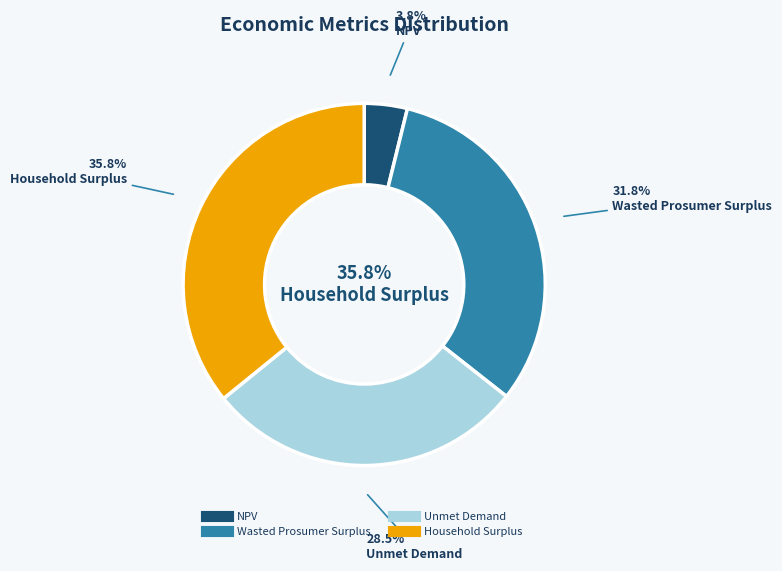

Is it true that Unmet Demand is 29% of the pie?

True